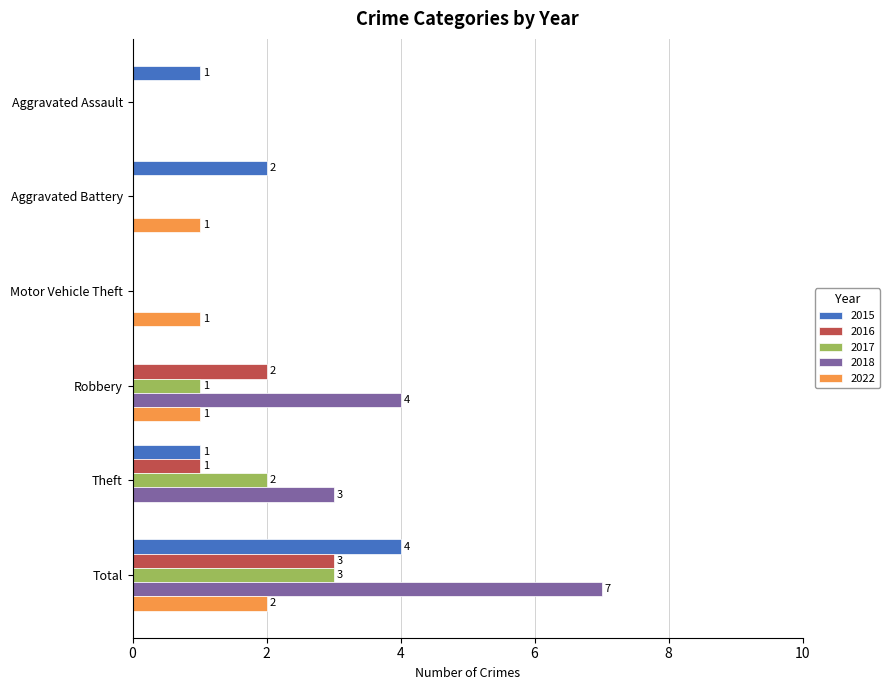

Between Aggravated Battery and Total, which series saw the biggest shift?

2018